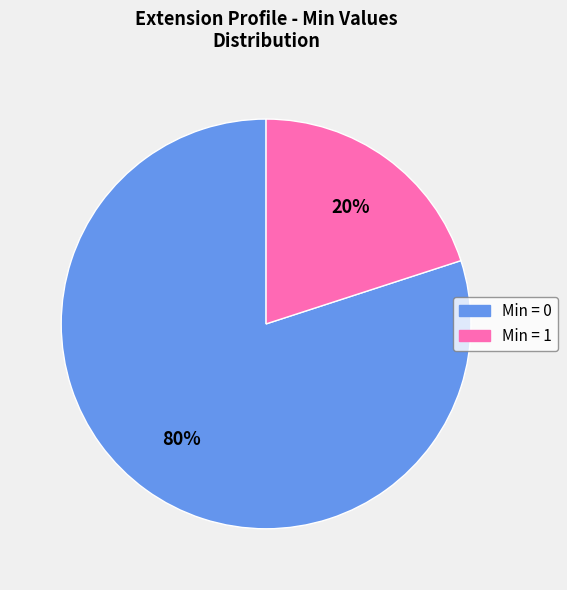

True or false: Min = 0 accounts for 80% of the total.

True